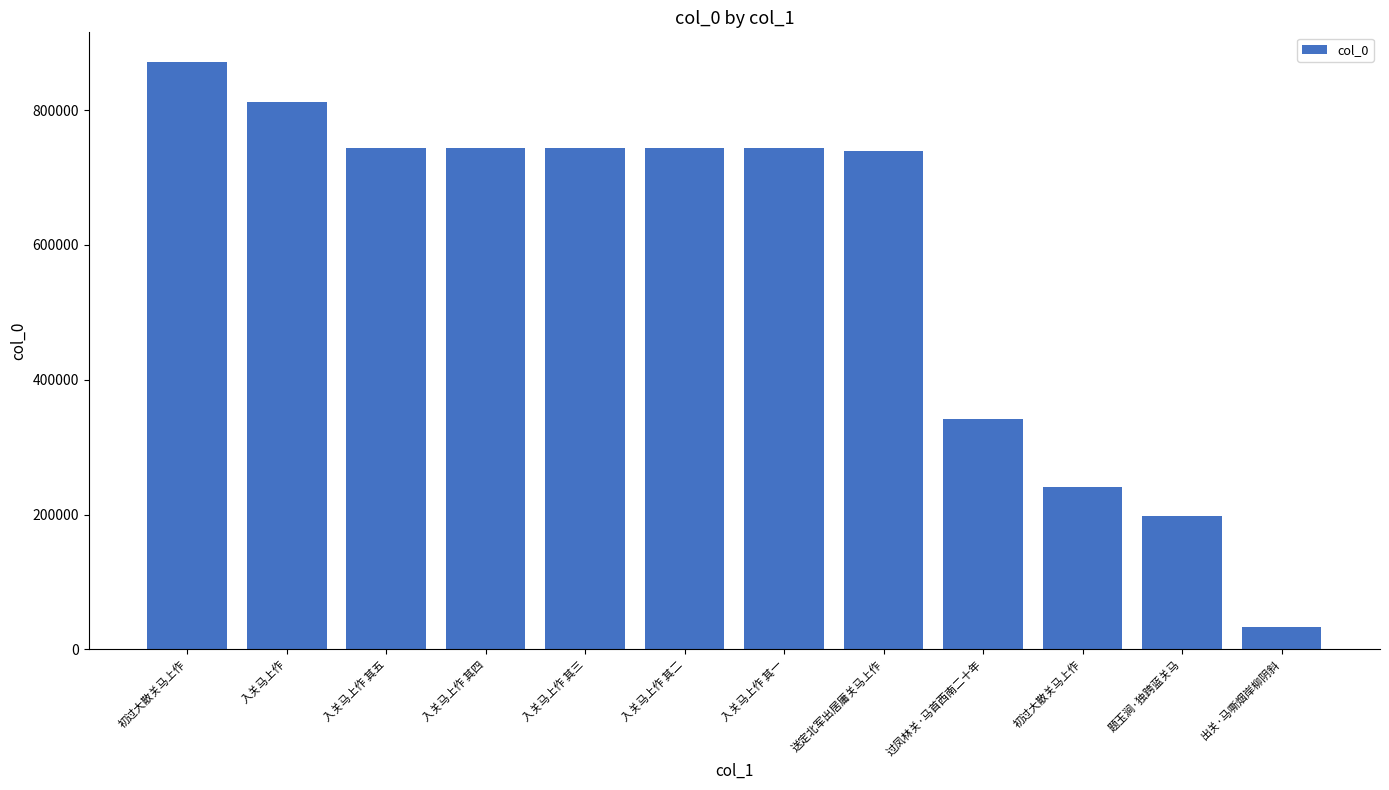

Reading left to right, what are all the values shown in this chart?

初过大散关马上作=871701	入关马上作=812678	入关马上作 其五=744065	入关马上作 其四=744064	入关马上作 其三=744063	入关马上作 其二=744062	入关马上作 其一=744061	送定北军出居庸关马上作=739259	过凤林关·马首西南二十年=342260	初过大散关马上作=241054	题玉涧·独跨蓝关马=197655	出关·马嘶烟岸柳阴斜=32484